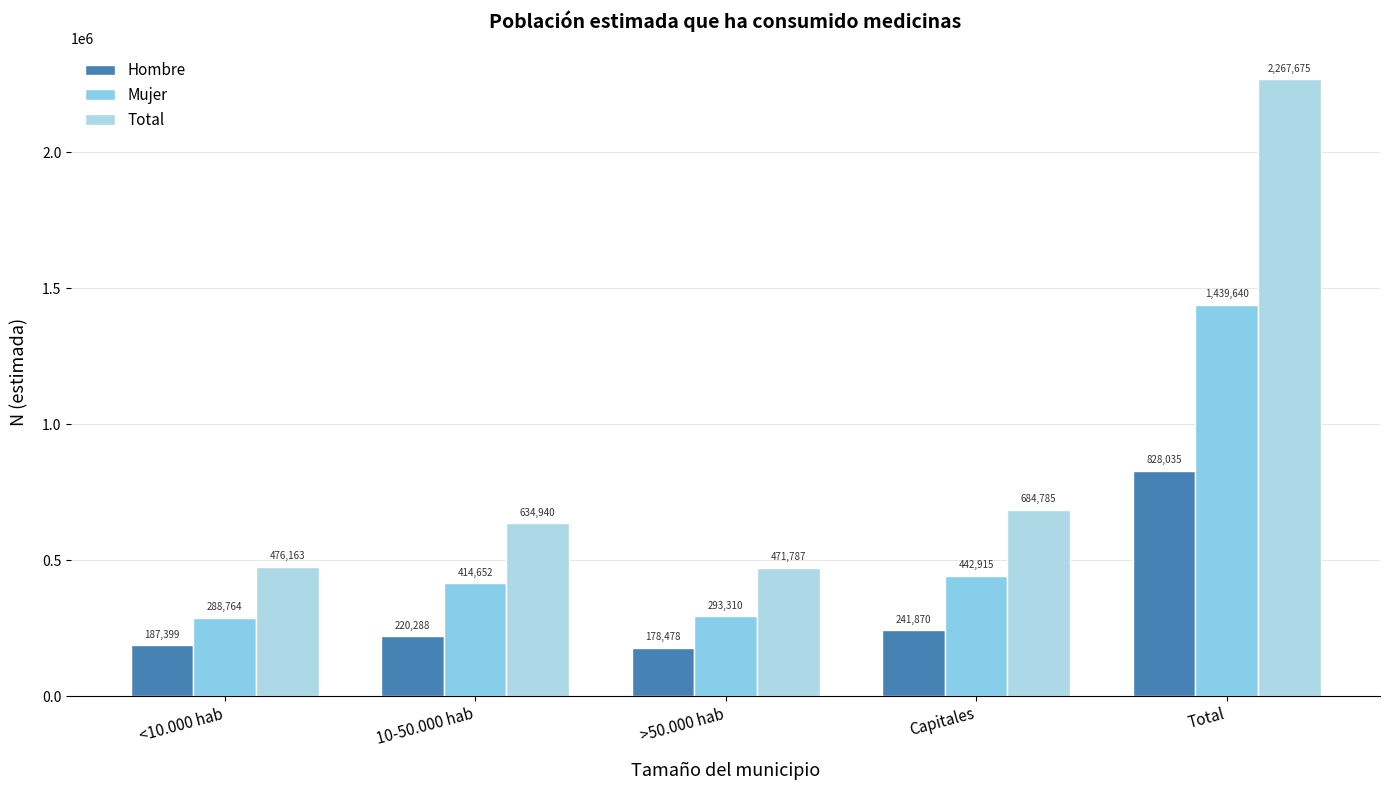

Is it true that Hombre equals 178478 at >50.000 hab?

True